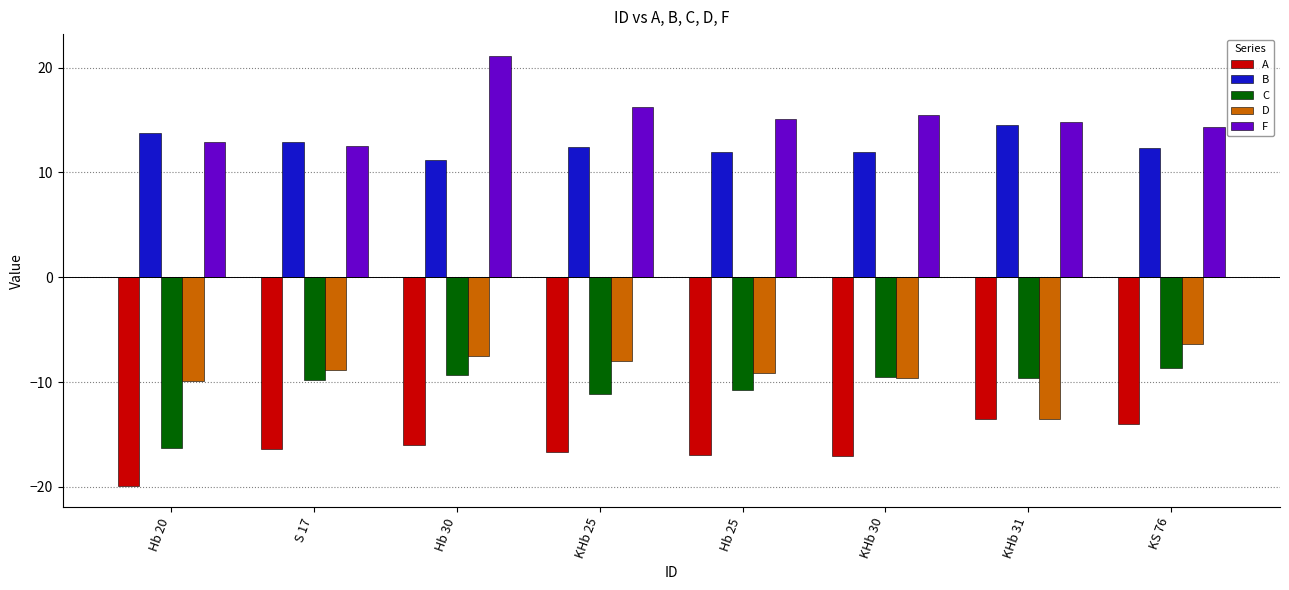

What is the difference between the maximum and minimum values in the A series?

6.4